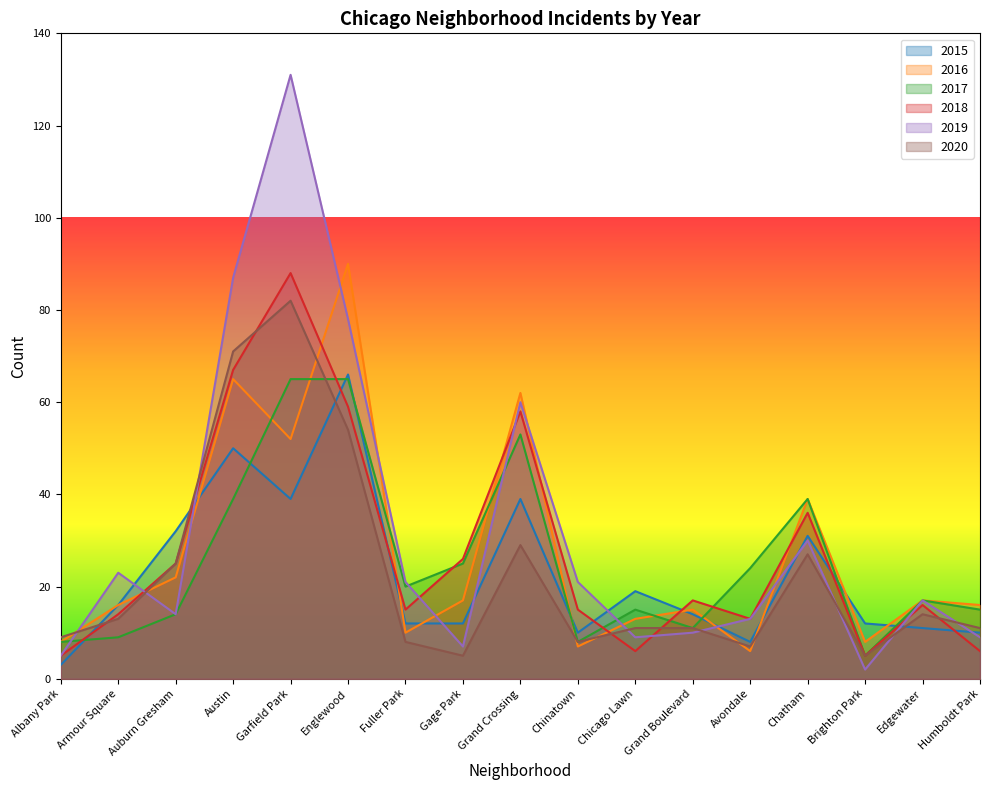

How many times do 2018 and 2017 cross each other?

6